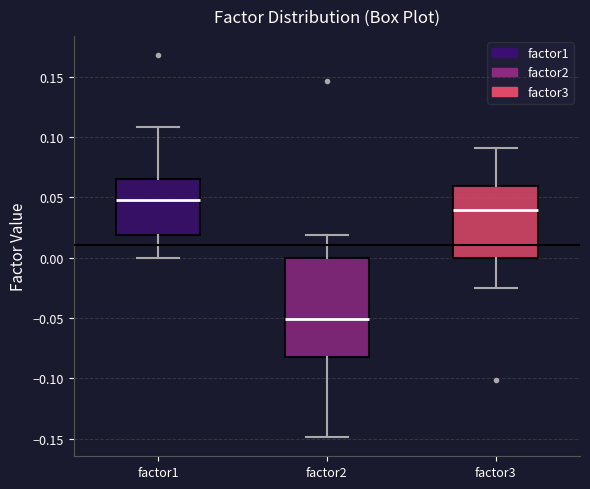

Reading left to right, transcribe this box plot: for each box, give where its median line is, the range the box spans, and where its two whiskers end, as read against the y-axis. The values are not printed on the chart, so give them approximately, as read against the axis.

factor1: median 0.050, box 0.020 to 0.065, whiskers 0.000 to 0.110
factor2: median -0.050, box -0.085 to 0.000, whiskers -0.150 to 0.020
factor3: median 0.040, box 0.000 to 0.060, whiskers -0.025 to 0.090